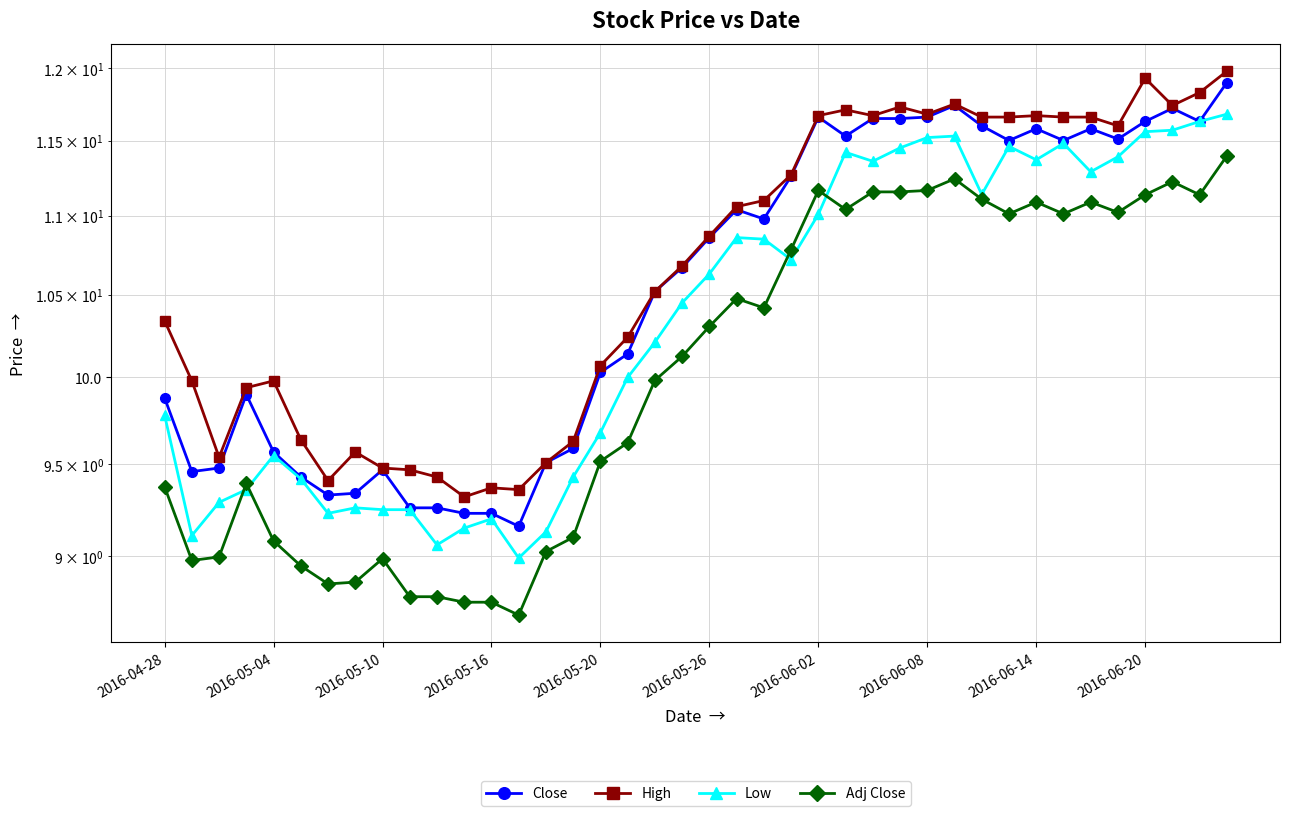

What is the spread (max minus min) of values at 14?

0.5